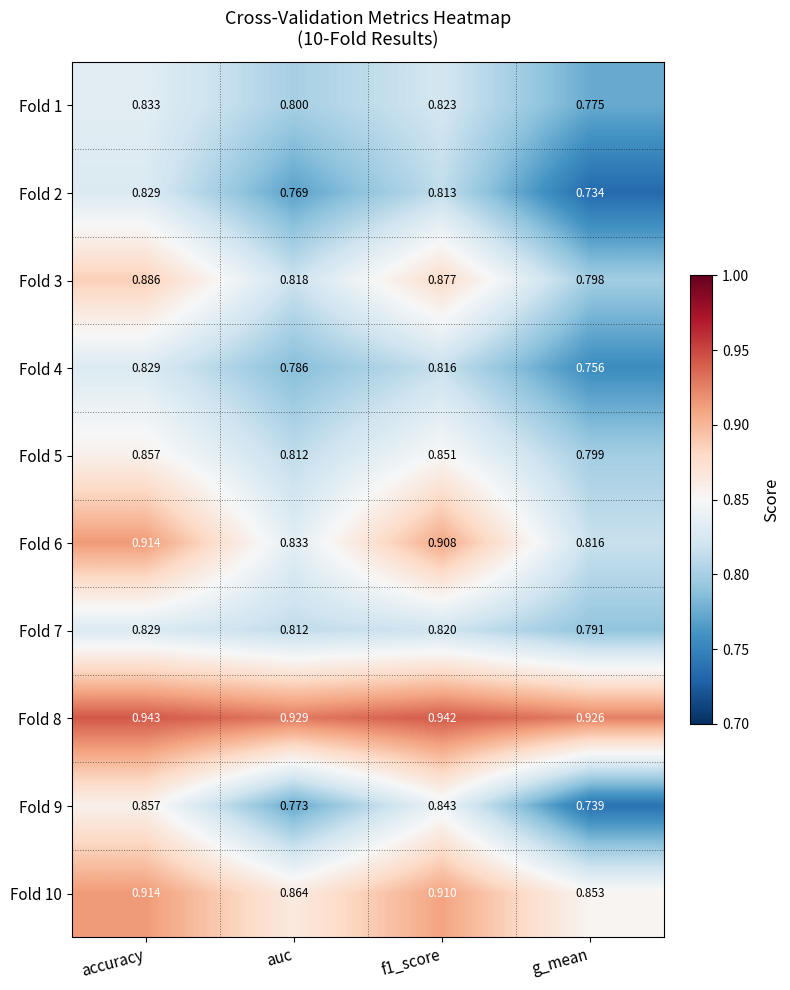

Which series has the largest total across all categories?

Fold 8